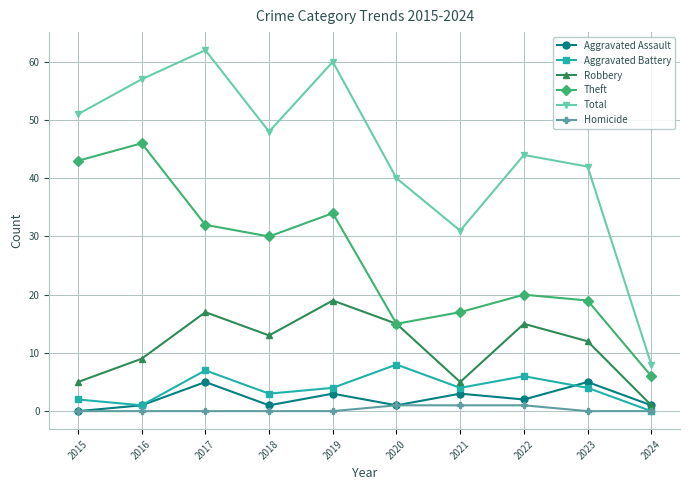

List the series in order of their peak value, lowest first.

Homicide, Aggravated Assault, Aggravated Battery, Robbery, Theft, Total